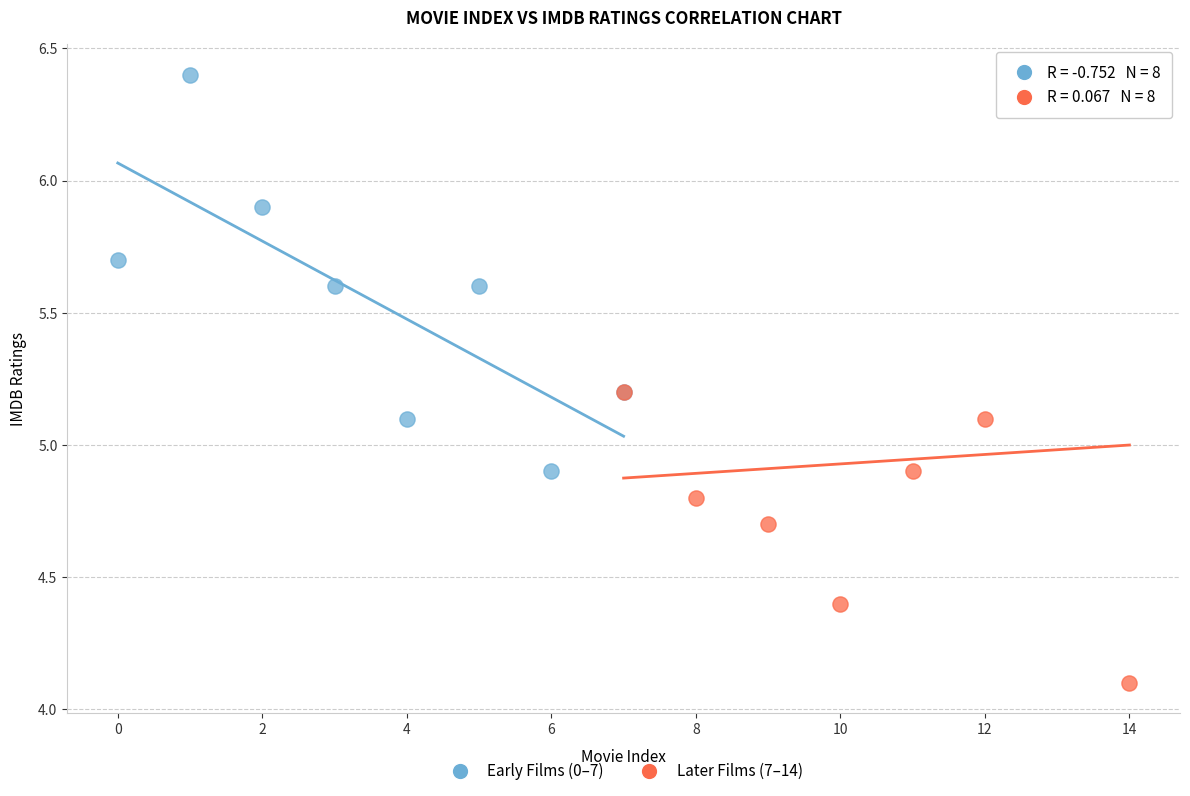

Which series has the largest Y range (max minus min)?

Later Films (7–14)